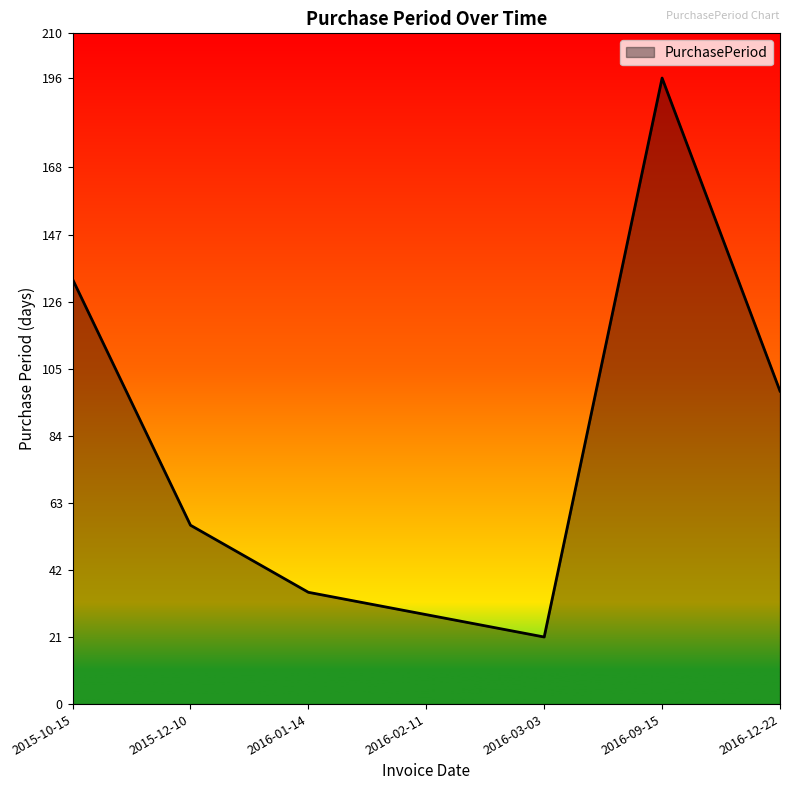

Does the chart display data point markers on the line(s)?

No